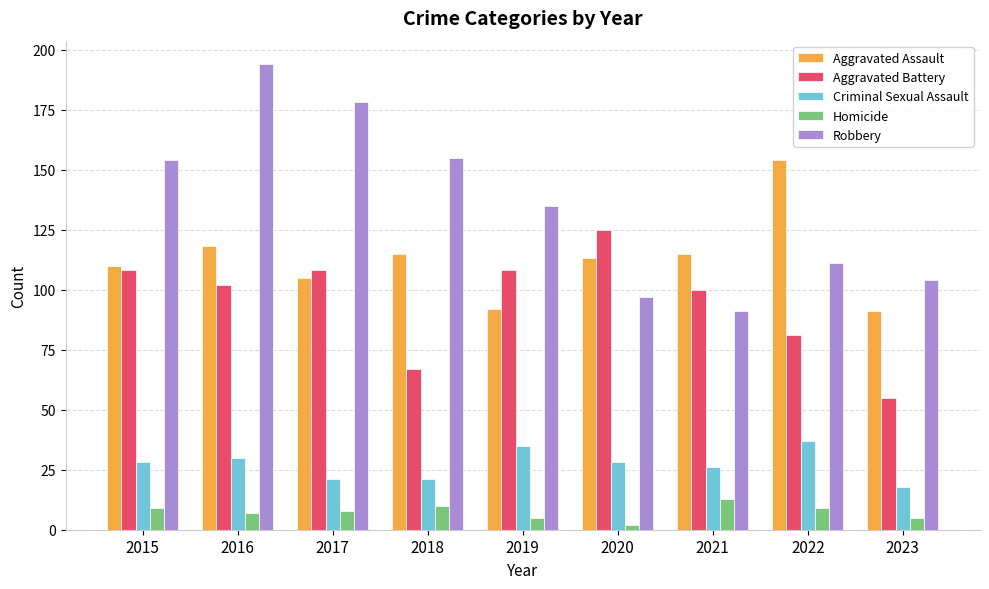

What is the value of the Robbery bar at the 9th from the left?

104